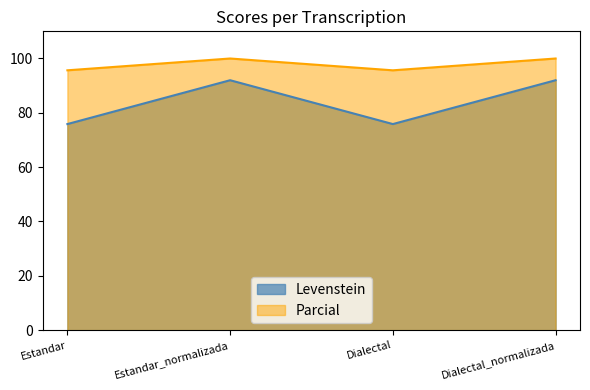

At which category does Parcial reach its first local peak?

Estandar_normalizada